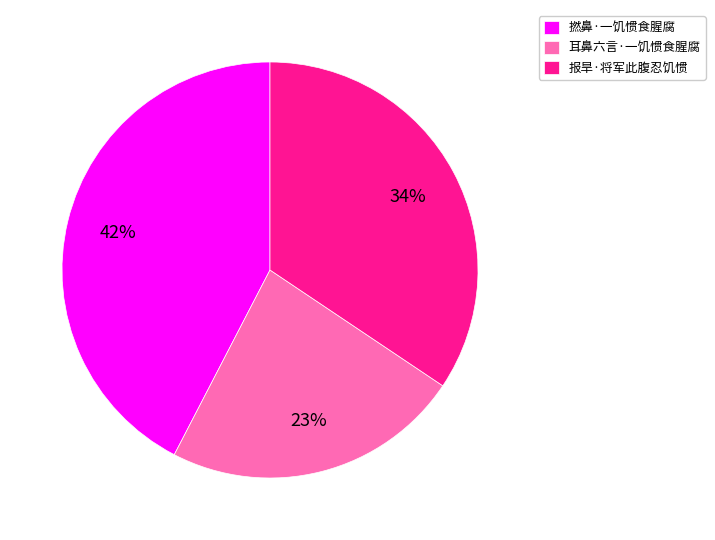

How many slices are in this pie chart?

3